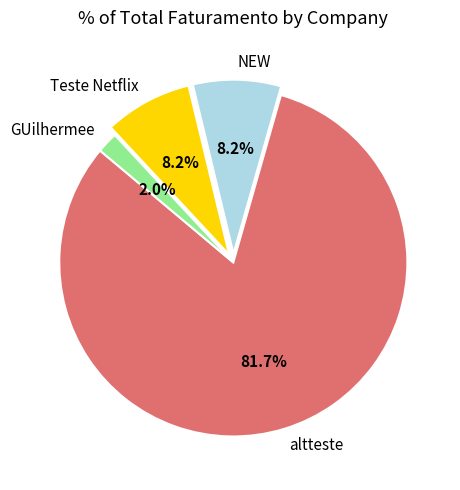

Do GUilhermee and NEW together represent more than half of the pie?

No